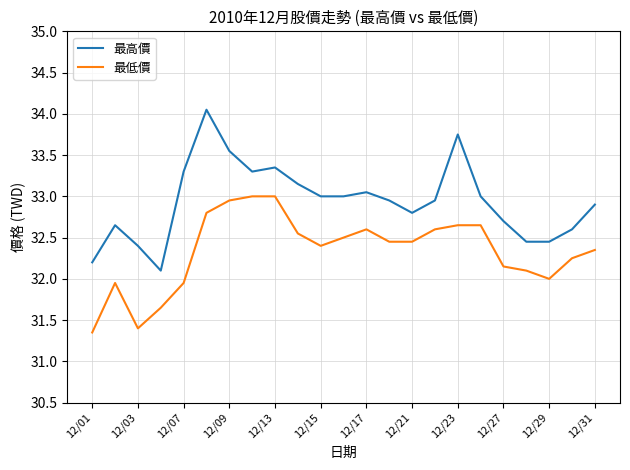

Which series has the largest total across all categories?

最高價